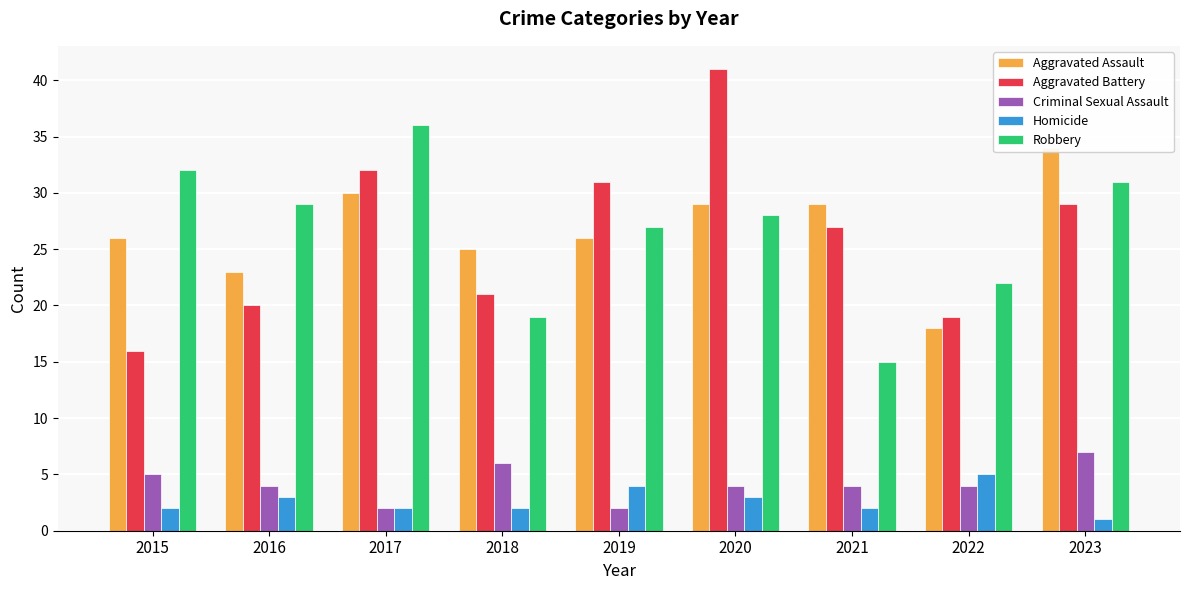

What value does the Aggravated Battery series have at 2017?

32